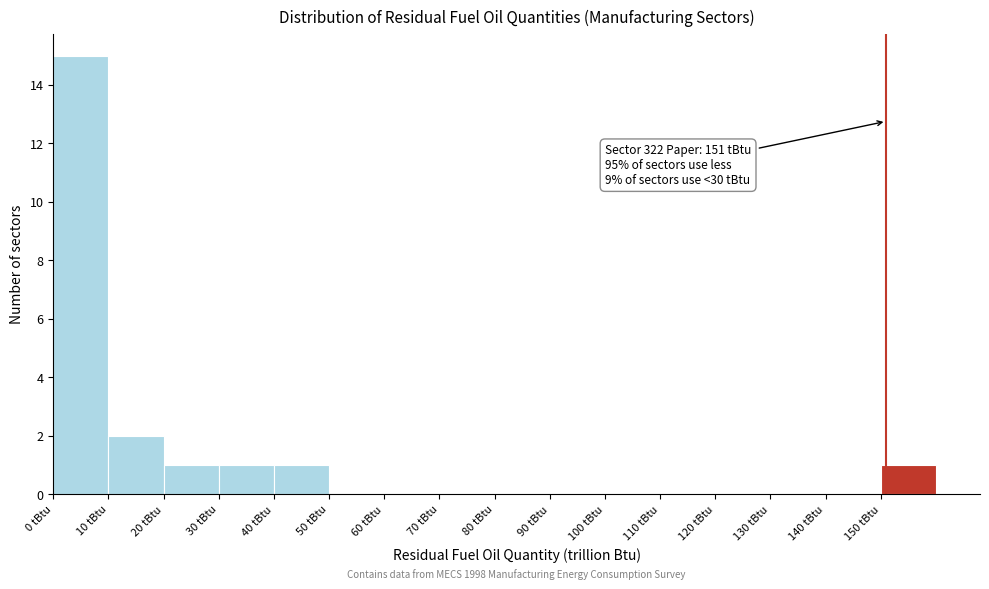

Which range on the x-axis has the tallest bar?

0 to 10